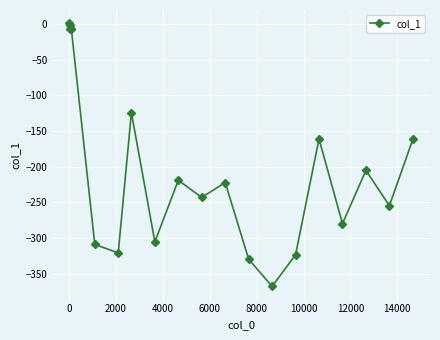

What is the sum of all values?

-3848.6